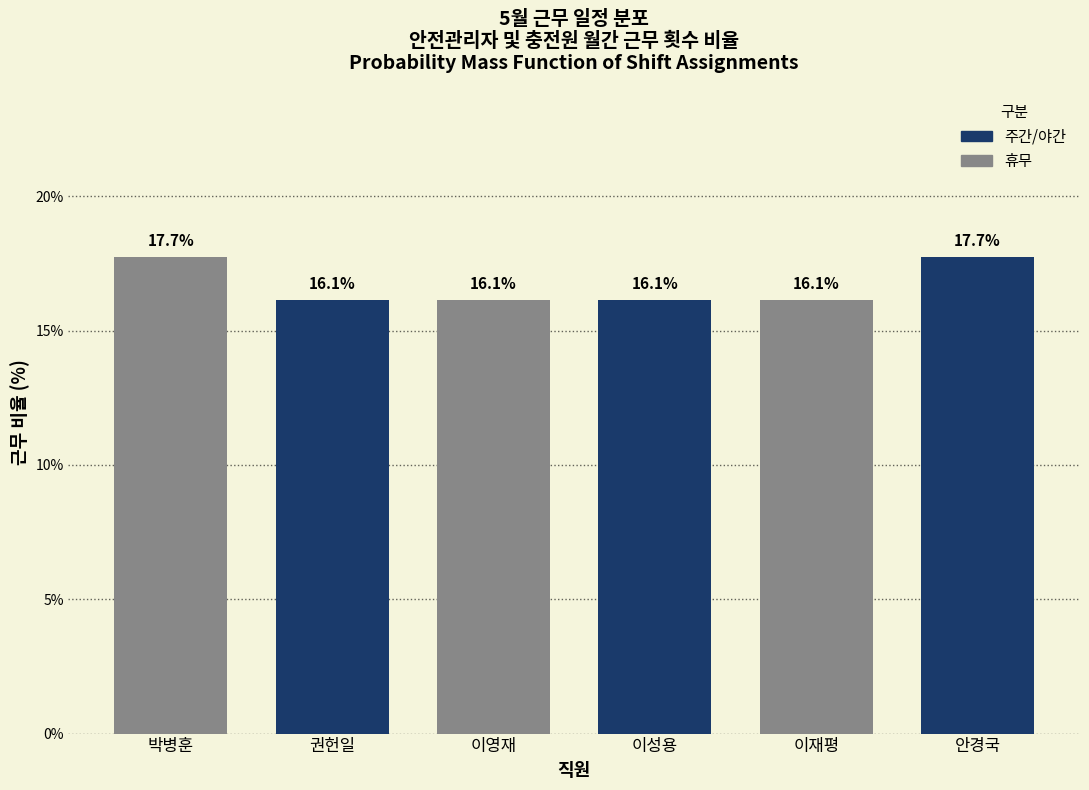

Reading left to right, list all the values displayed in this chart.

박병훈=17.7	권헌일=16.1	이영재=16.1	이성용=16.1	이재평=16.1	안경국=17.7